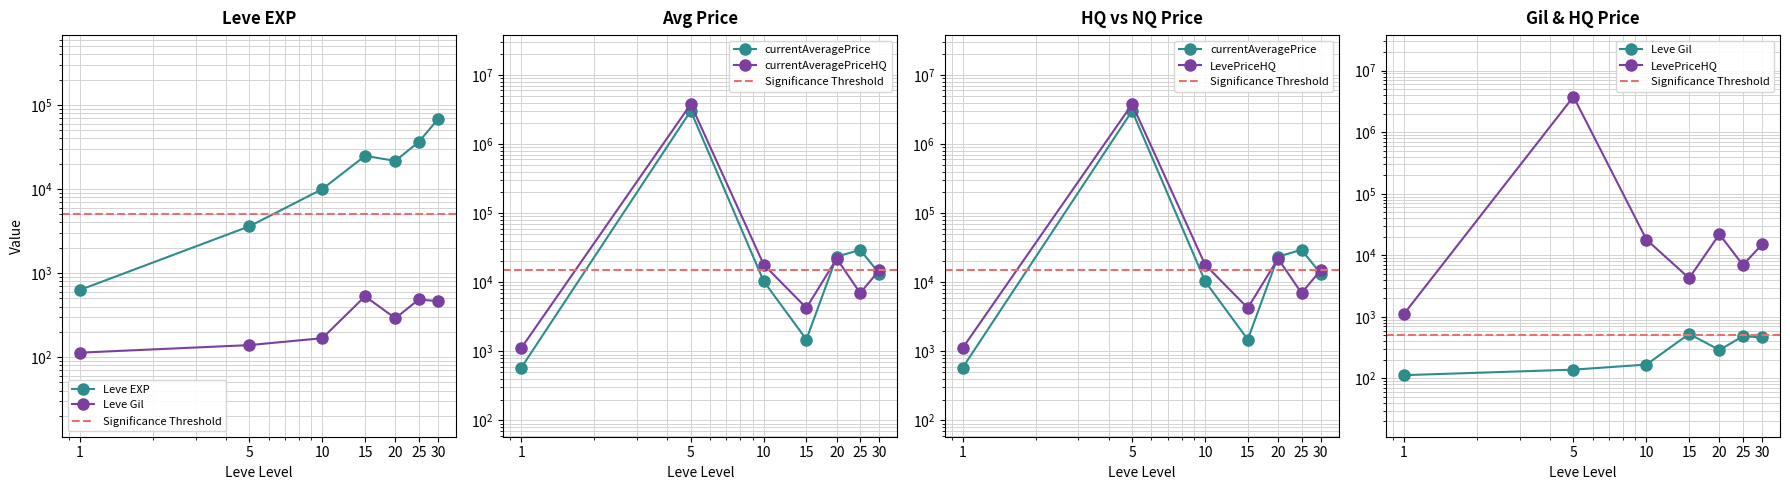

At which label does Leve EXP reach its minimum?

1